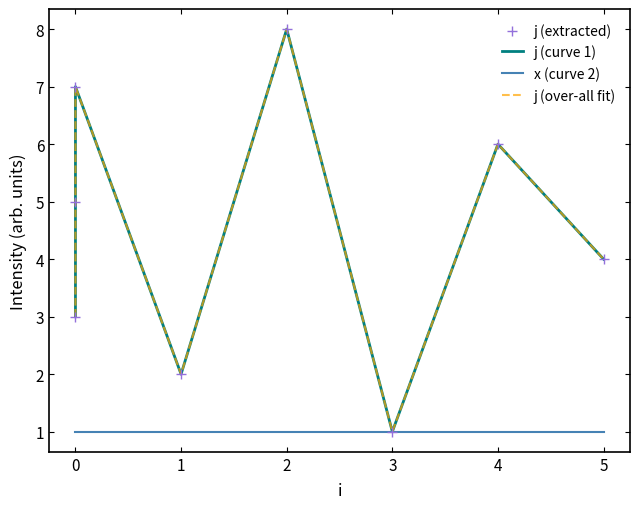

What are all the series names shown in the legend?

j (curve 1), x (curve 2), j (over-all fit), j (extracted)